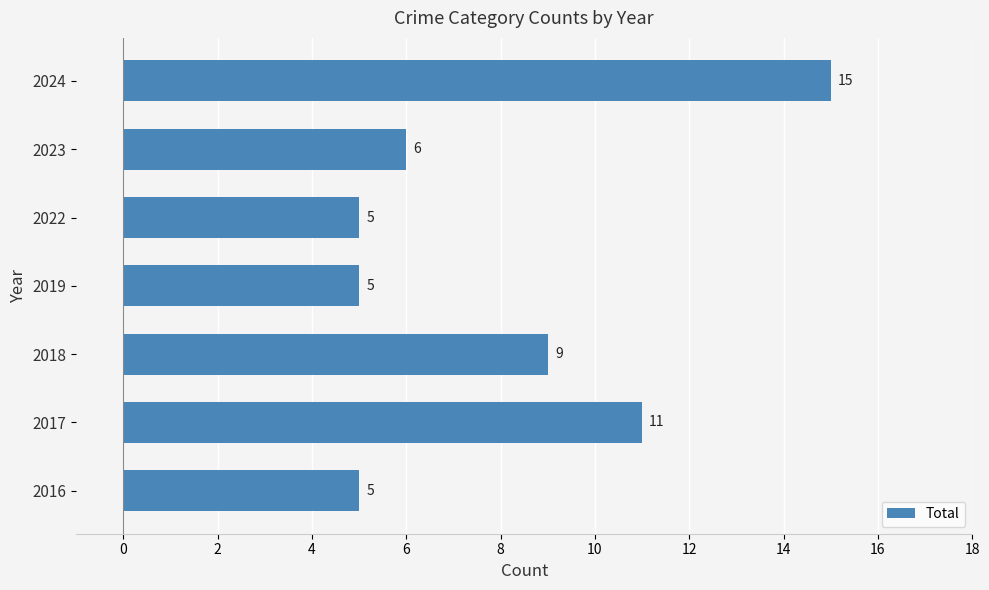

What is the greatest value displayed?

15